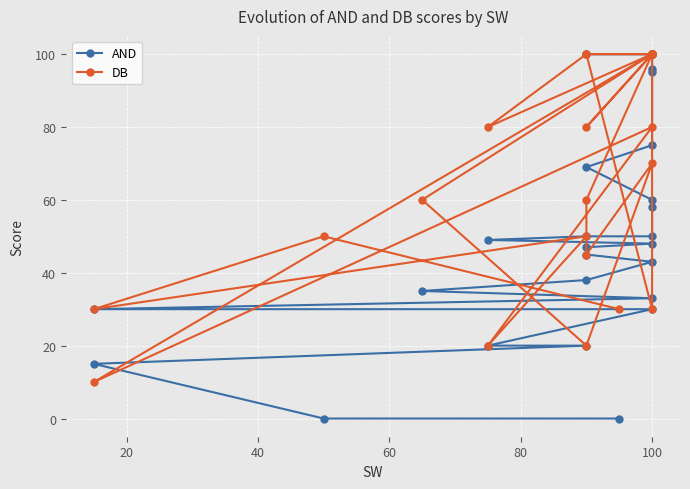

Does the chart display data point markers on the line(s)?

Yes